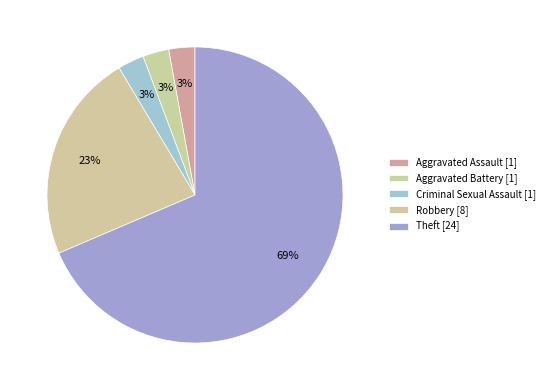

How much of the chart is everything except Theft?

31.4%